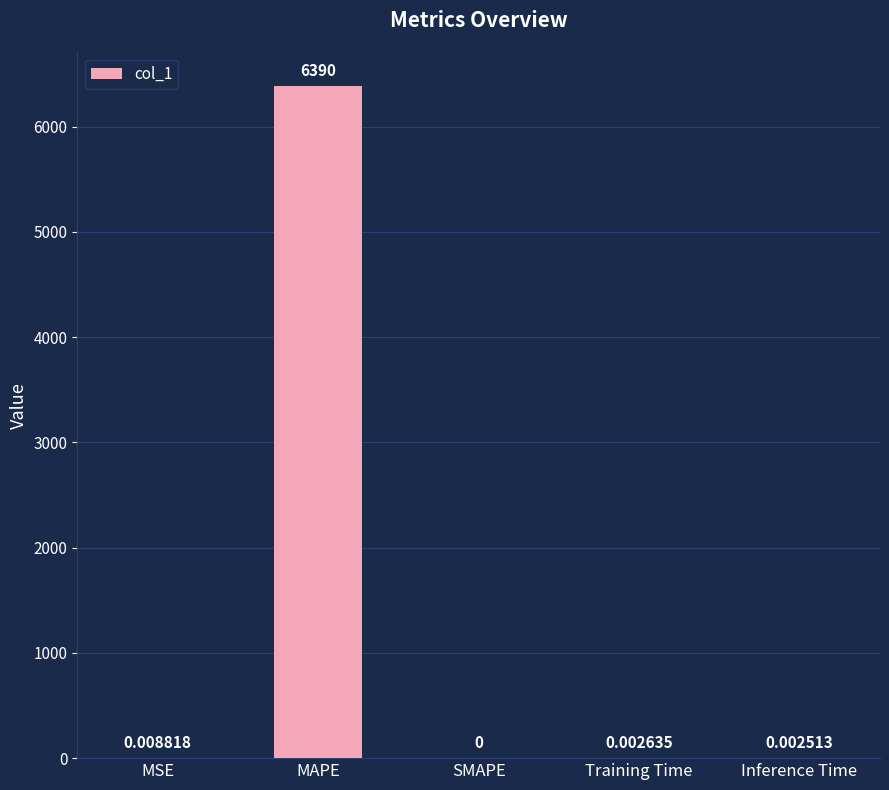

What is the sum of all values?

6390.4